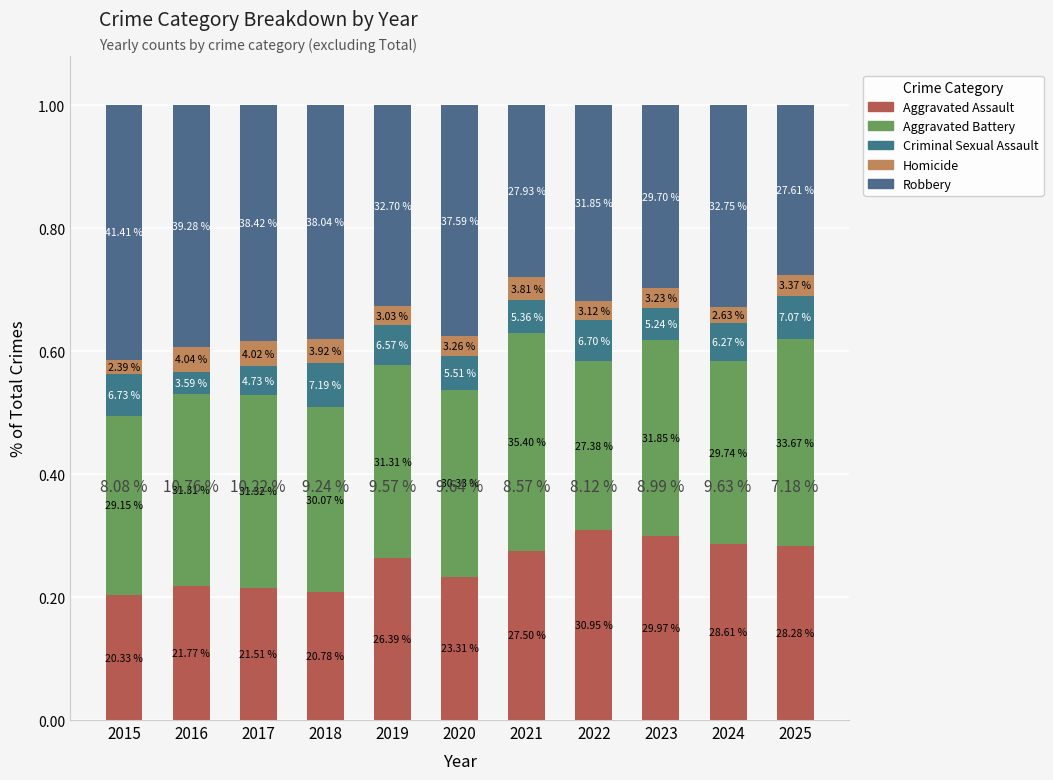

Which category has the highest value in the Aggravated Assault series?

2022